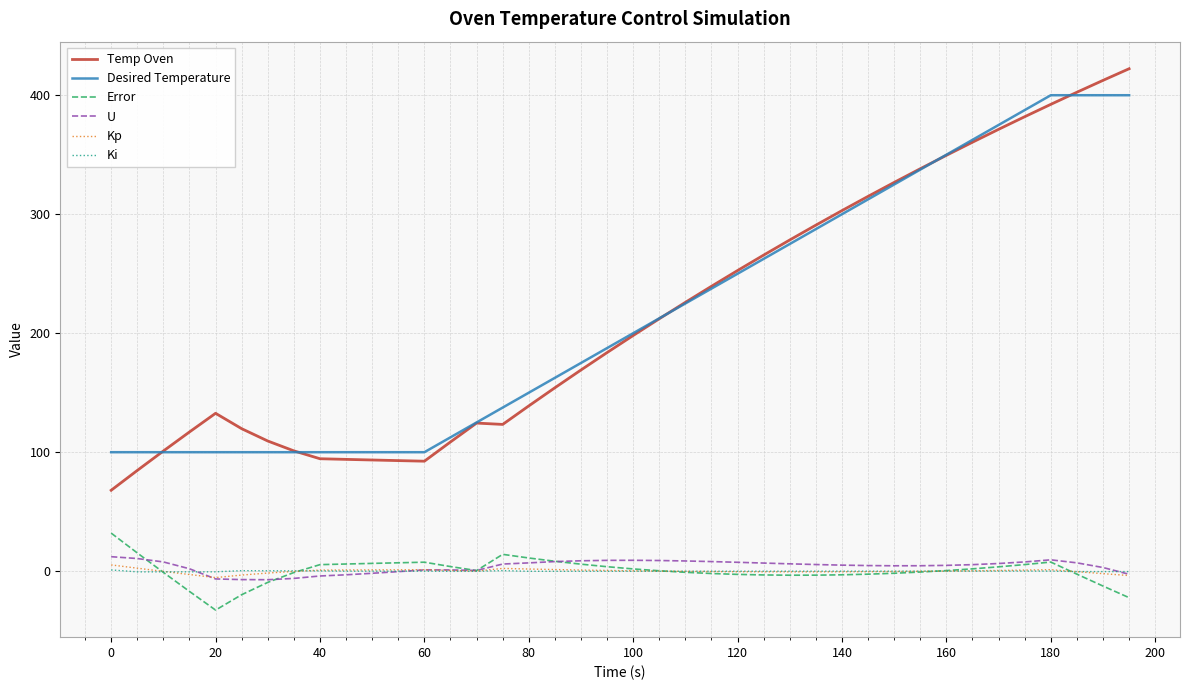

Which series has the largest range (max minus min)?

Temp Oven